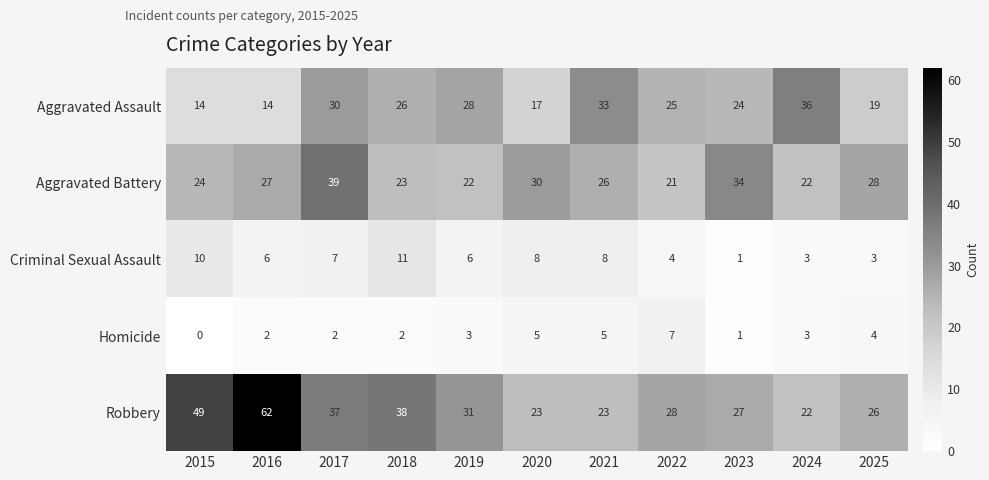

True or false: Robbery has a value of 9 at 2023.

False